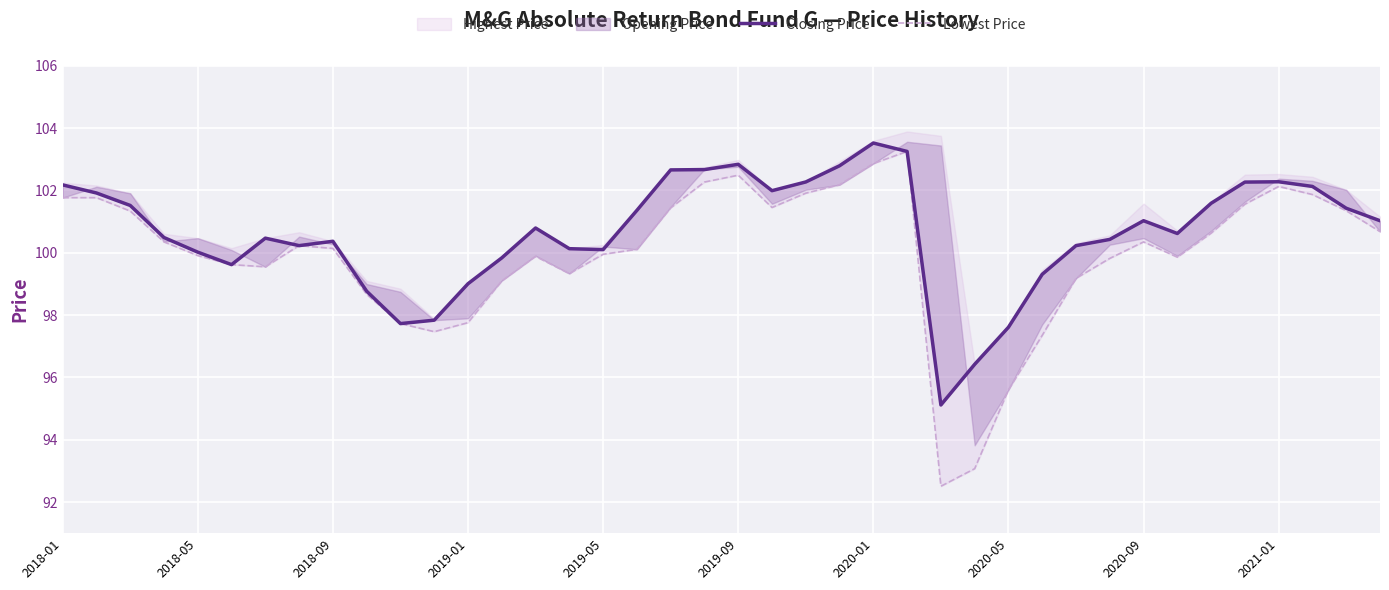

True or false: Lowest Price and Closing Price intersect in this chart.

False